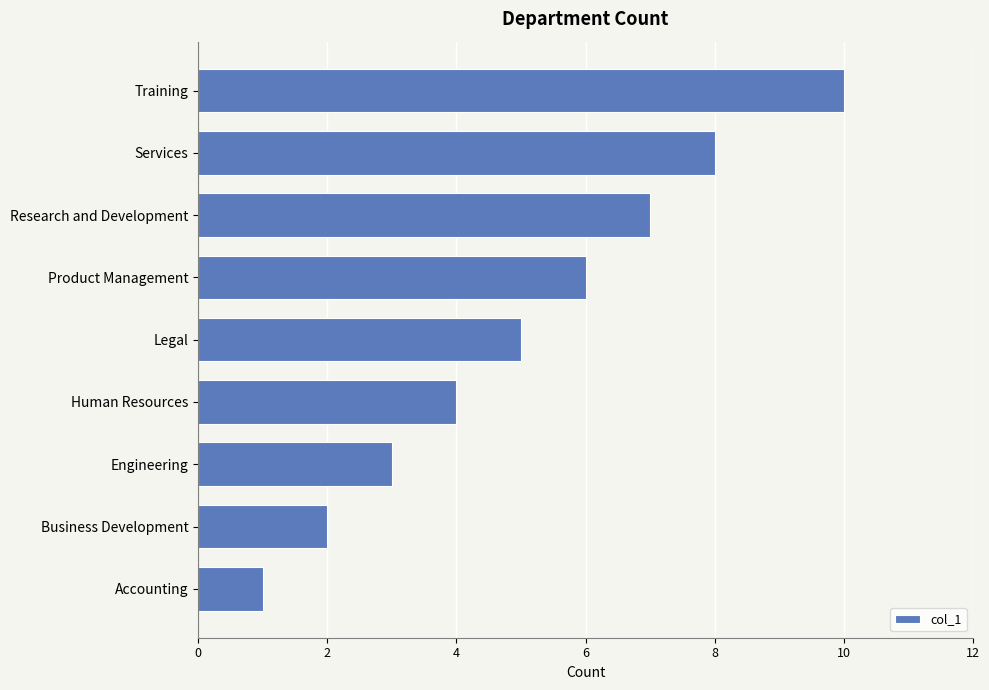

What is the approximate value at Training?

10